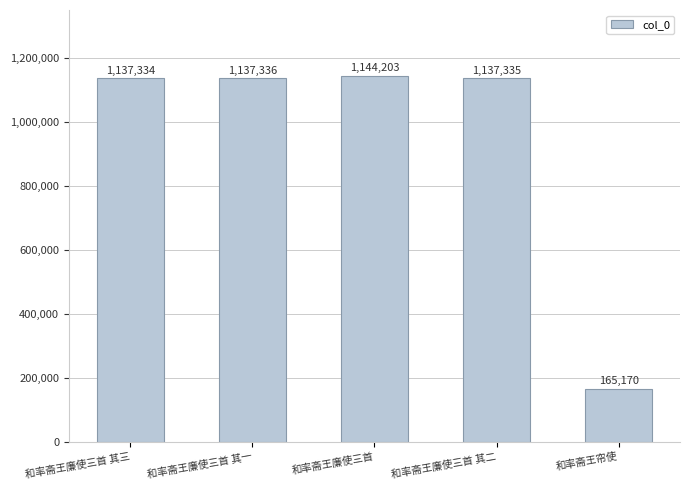

List the labels in order of value, largest first.

和率斋王廉使三首, 和率斋王廉使三首 其一, 和率斋王廉使三首 其二, 和率斋王廉使三首 其三, 和率斋王帘使